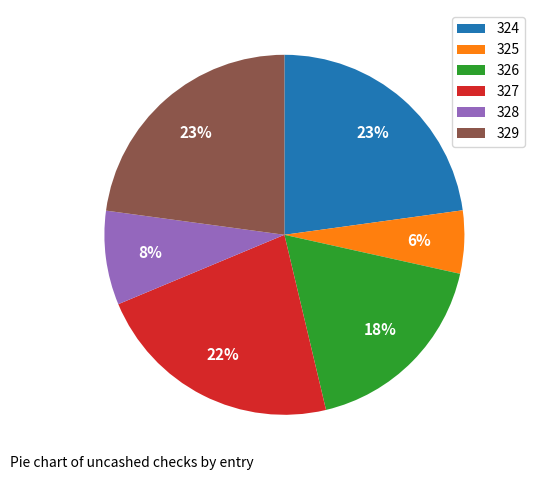

What percentage is the 327 slice, to the nearest percent?

22%